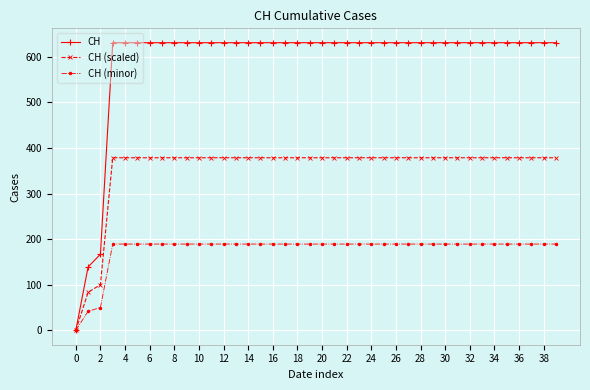

Which series has the largest total across all categories?

CH